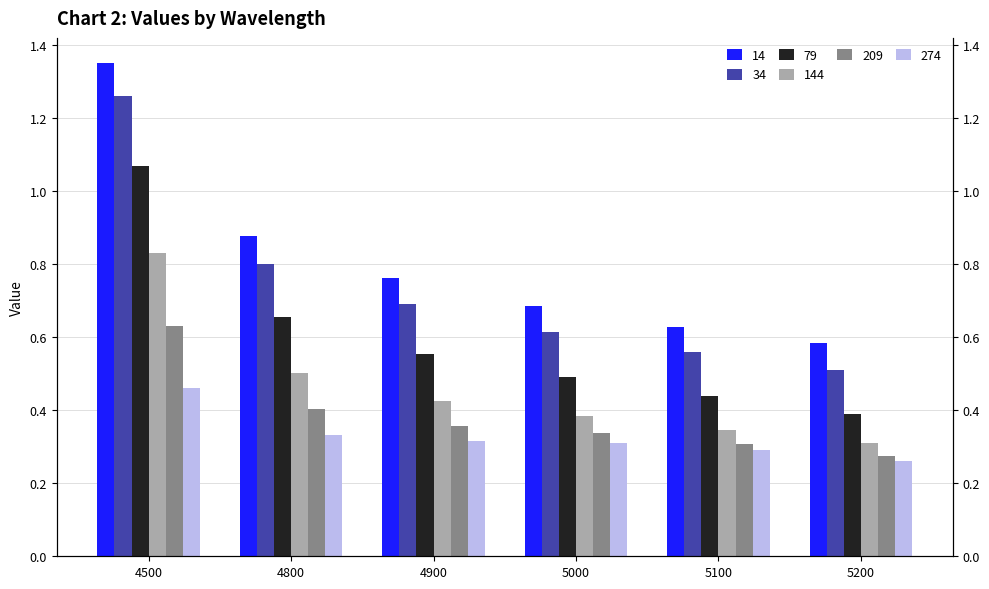

How many bars are there in each group?

6